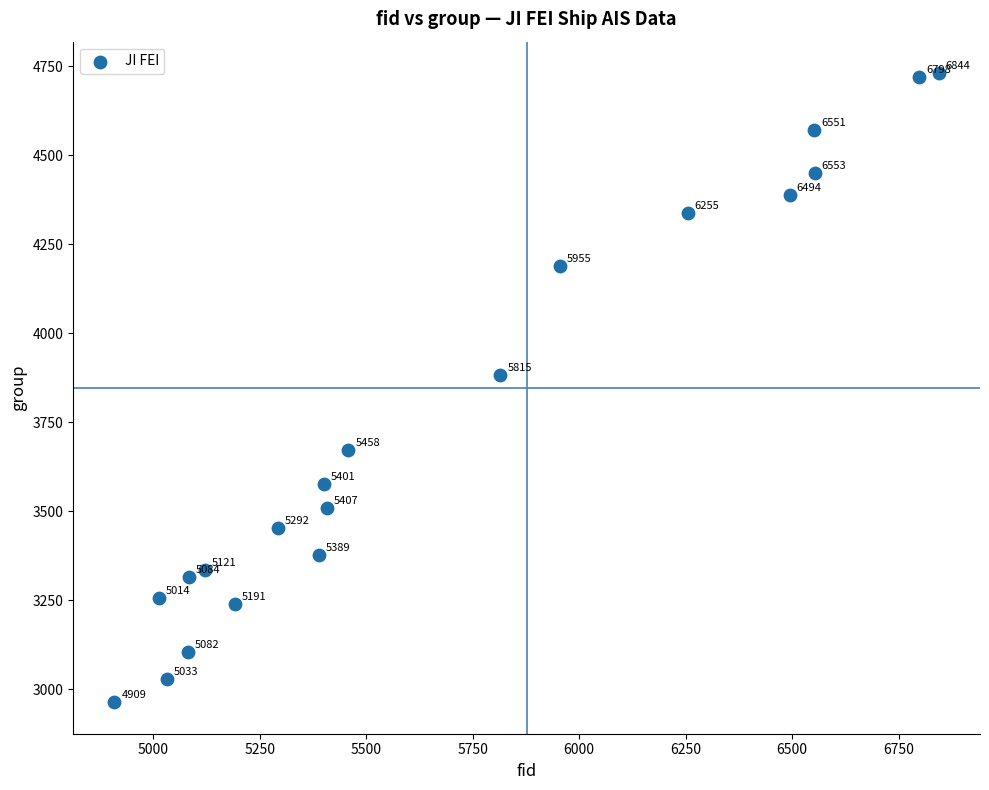

What Y value in the scatter plot is closest to 3846?

3881